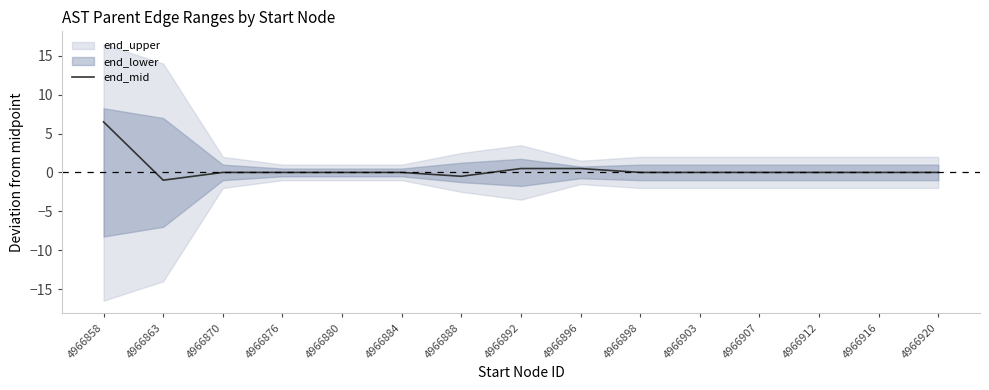

Does the chart display data point markers on the line(s)?

No